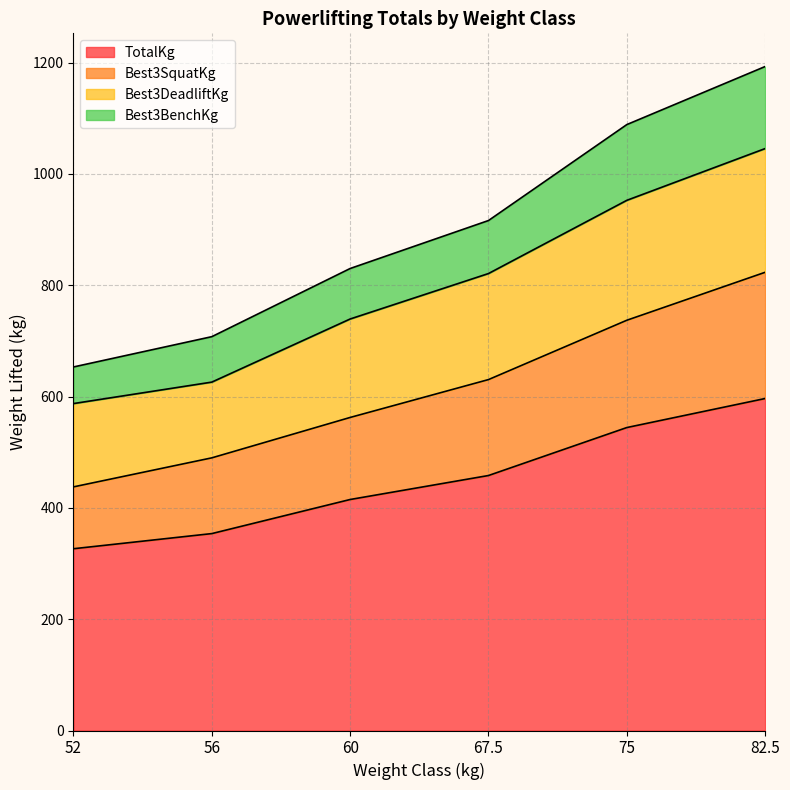

What is the value of the Best3SquatKg point at the 1st from the left?

437.7